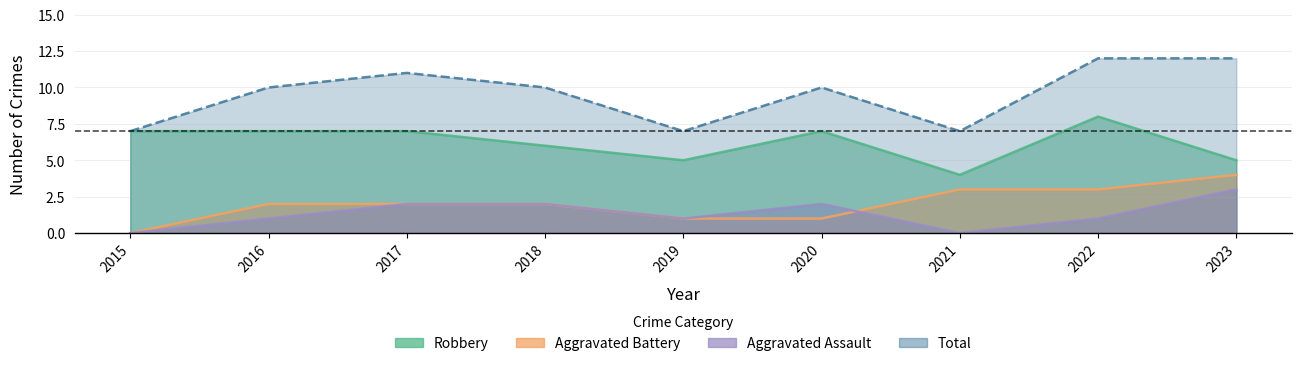

Is it true that Robbery equals 4 at 2021?

True